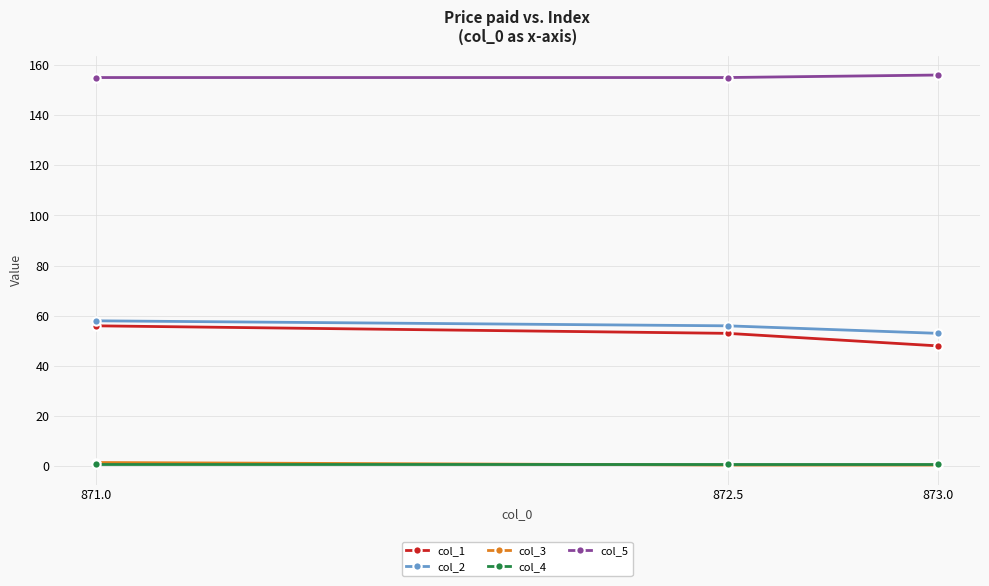

How many series are shown in this chart?

5